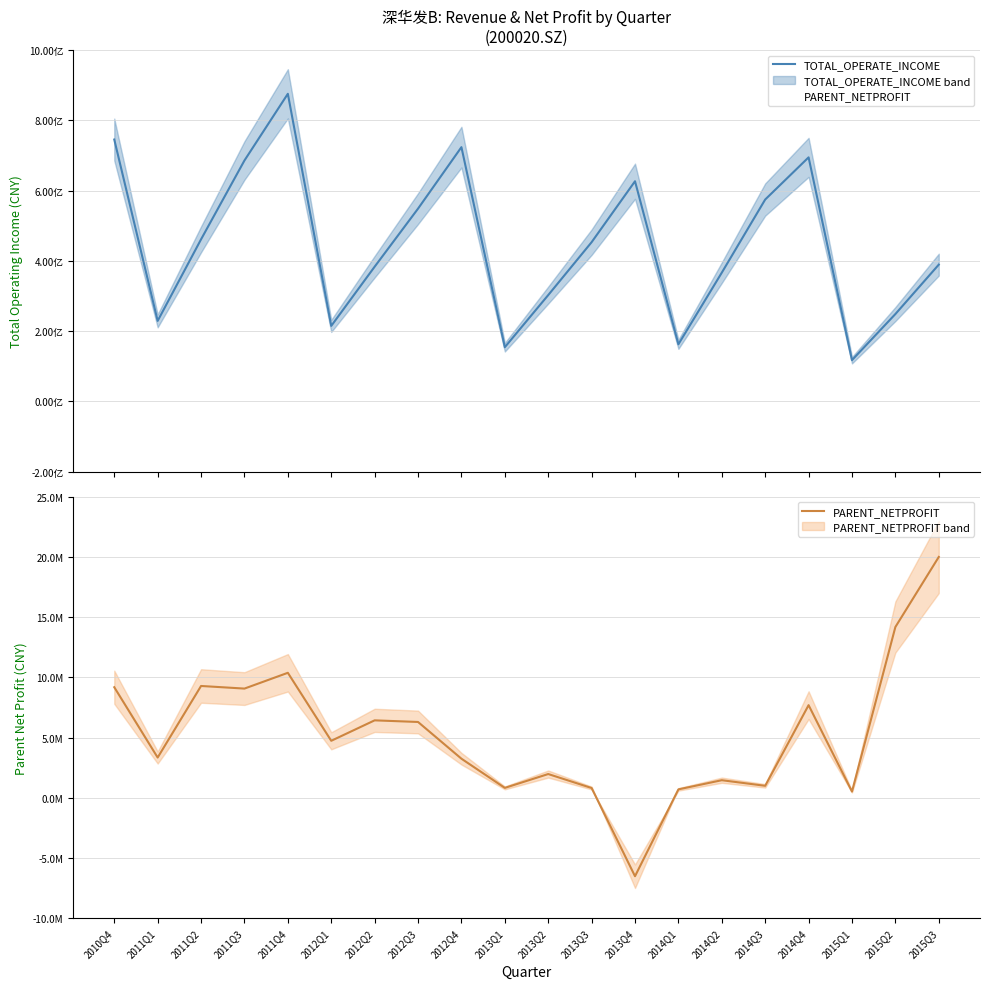

Between 2014Q3 and 2015Q2, which series saw the biggest shift?

TOTAL_OPERATE_INCOME